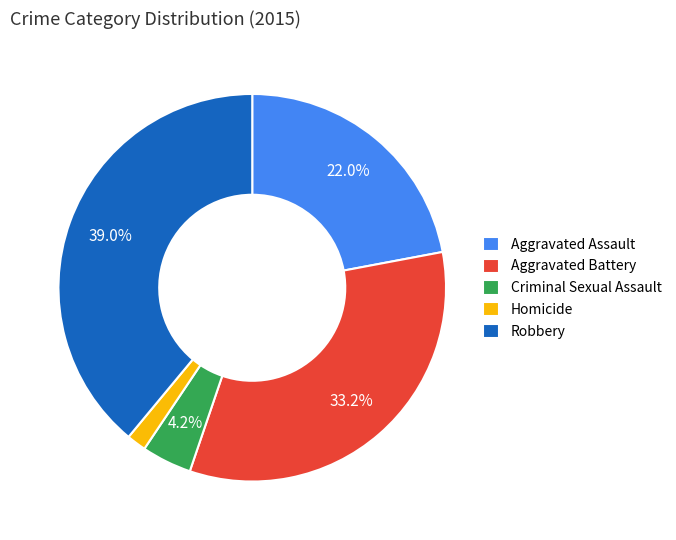

How many segments does this pie chart have?

5